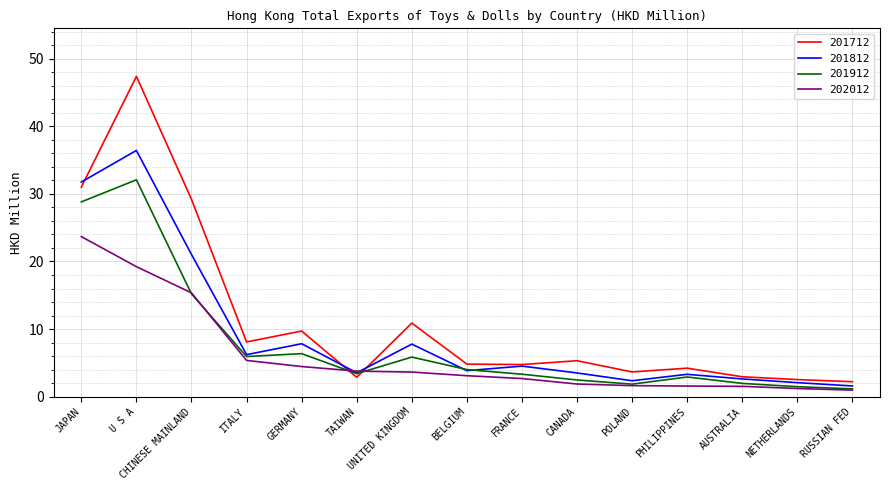

Rank the series by their maximum value, from highest to lowest.

201712, 201812, 201912, 202012